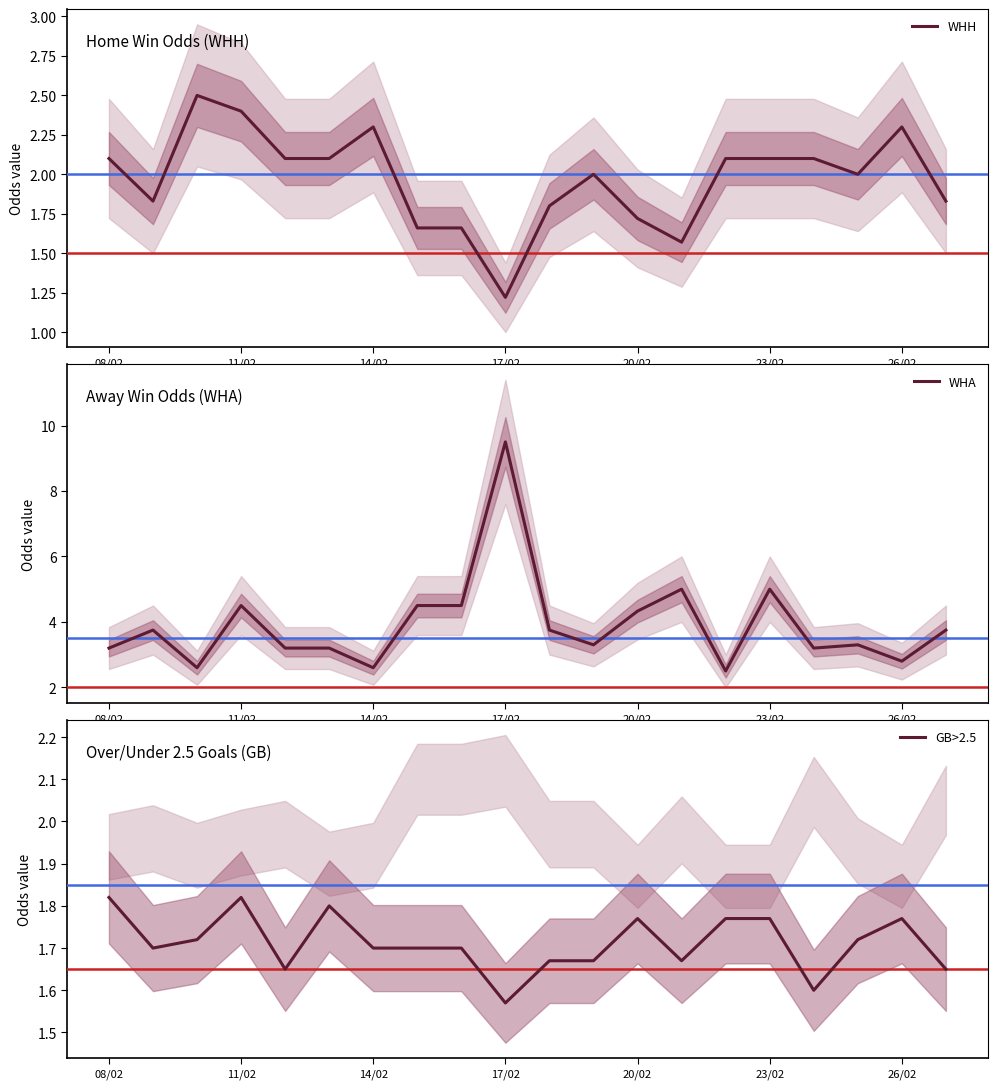

Which series has the largest total across all categories?

WHA